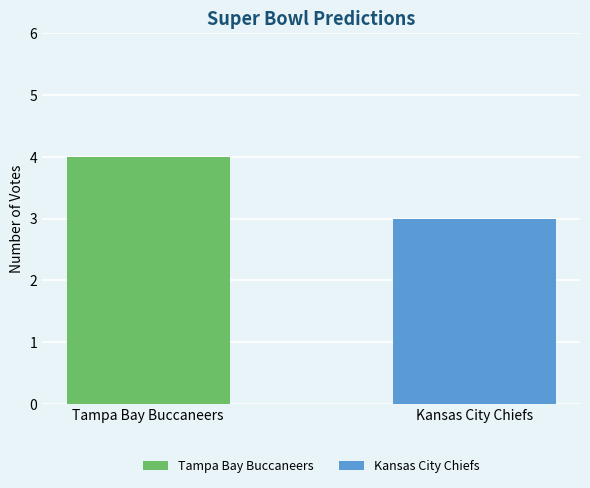

What is the smallest value displayed?

3